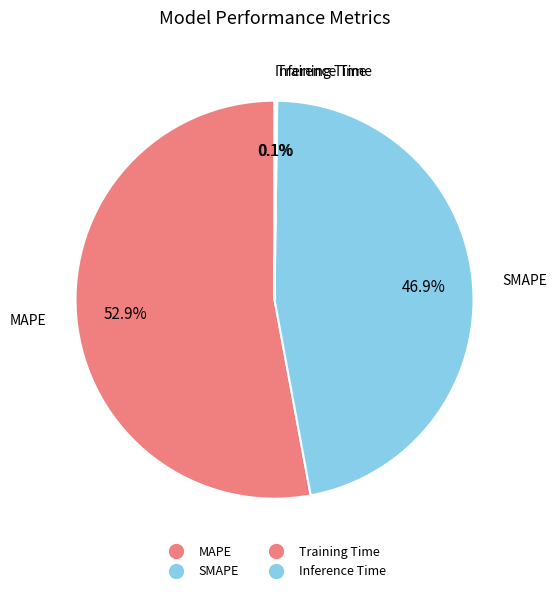

Combined, do MAPE and SMAPE account for over 50%?

Yes